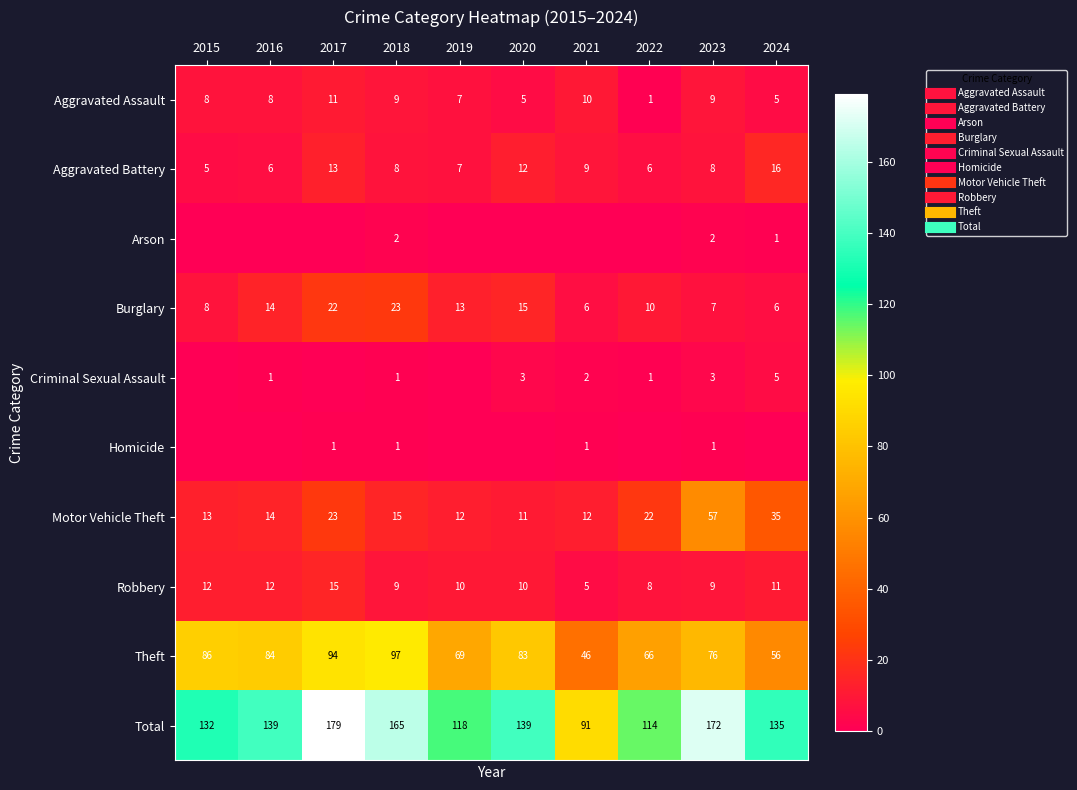

Rank the series by their maximum value, from highest to lowest.

Total, Theft, Motor Vehicle Theft, Burglary, Aggravated Battery, Robbery, Aggravated Assault, Criminal Sexual Assault, Arson, Homicide